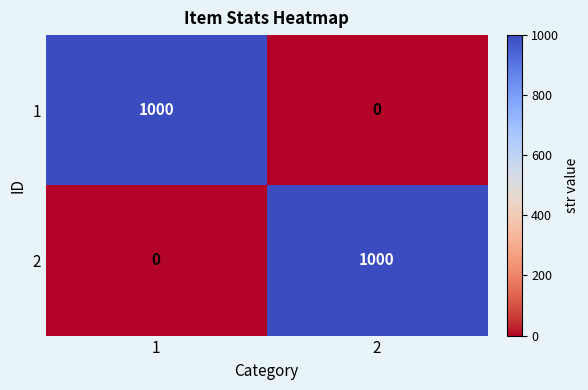

True or false: 1 has a value of -314 at 2.

False